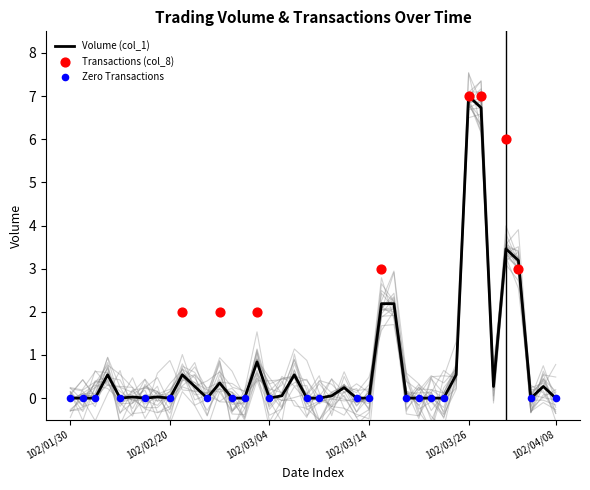

What is the change in value from 102/02/05 to 102/04/03?

+0.3